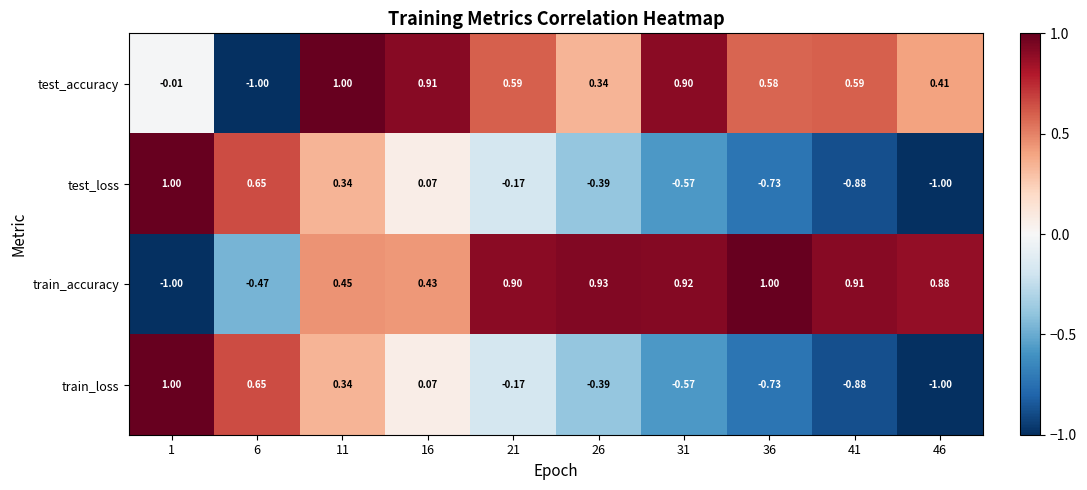

Which series has the largest total across all categories?

train_accuracy